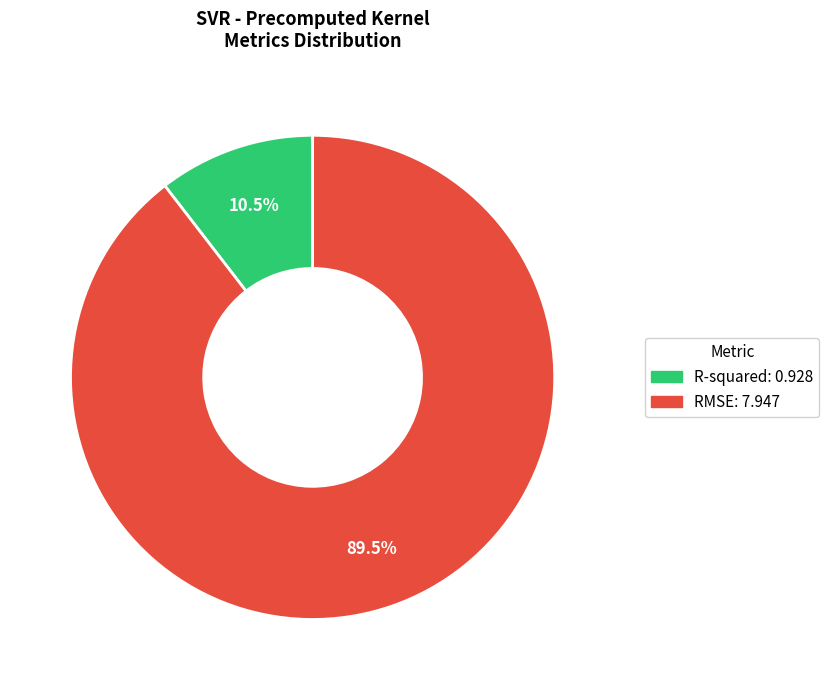

To the nearest percent, what is the average slice percentage?

50%